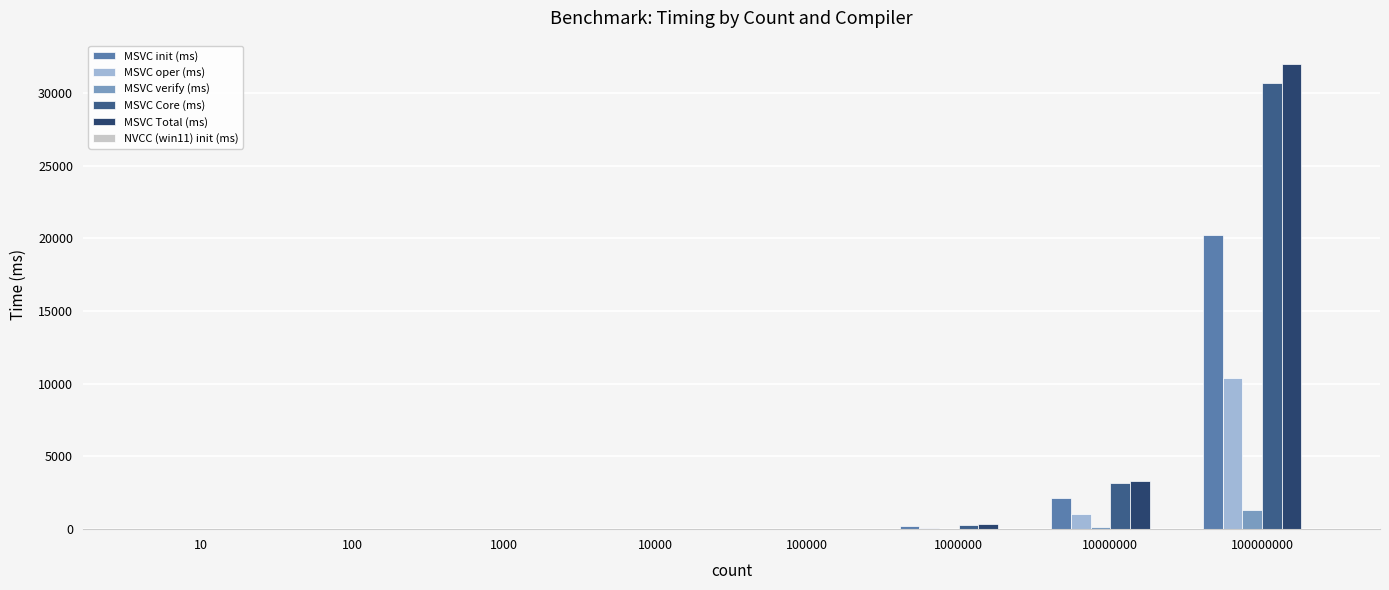

The MSVC Core (ms) series shows 3189.7 at 10000000. True or false?

True